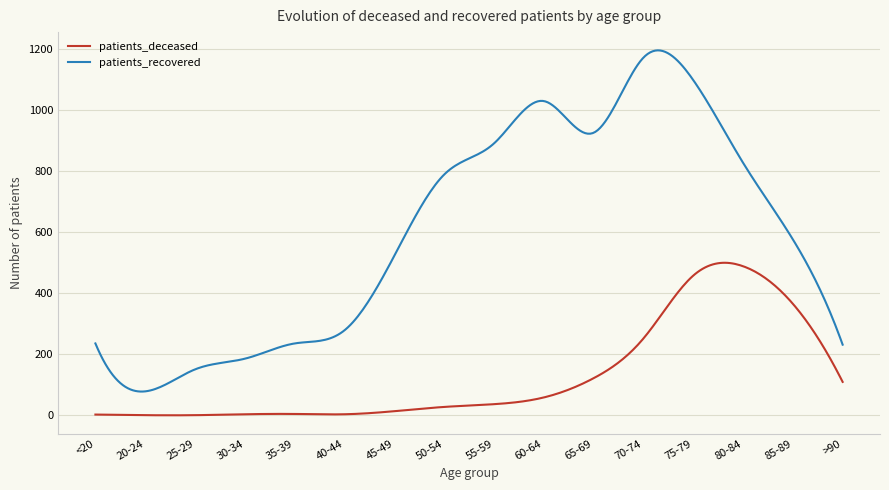

Rank the series by their average value, from highest to lowest.

patients_recovered, patients_deceased